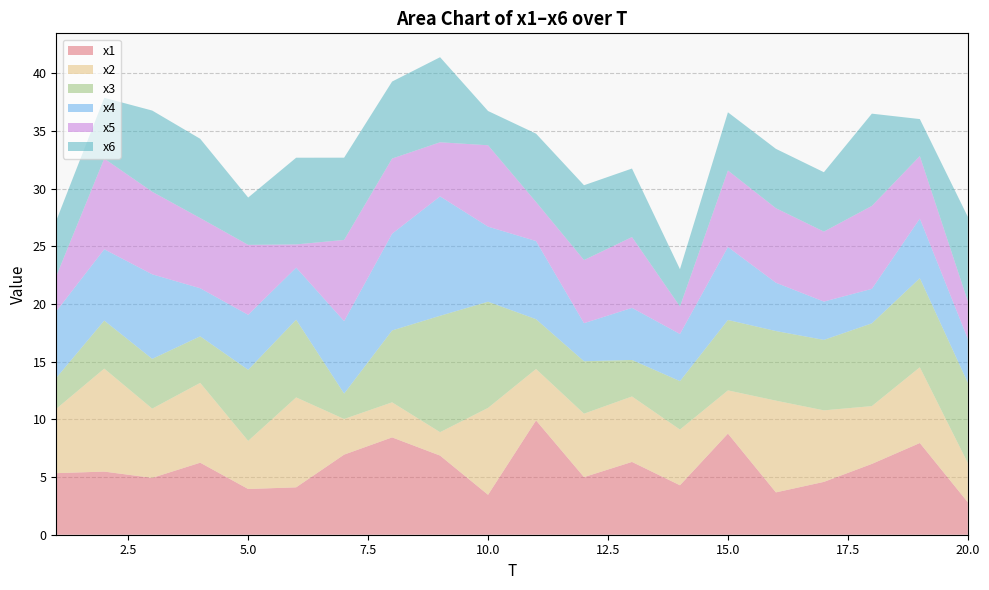

Reading right to left, what are all the values shown in this chart?

x1: 20=2.8	19=7.9	18=6.1	17=4.6	16=3.7	15=8.8	14=4.3	13=6.3	12=5.0	11=9.9	10=3.5	9=6.9	8=8.4	7=6.9	6=4.1	5=4.0	4=6.2	3=4.9	2=5.5	1=5.3
x2: 20=3.4	19=6.6	18=5.0	17=6.2	16=7.9	15=3.7	14=4.8	13=5.7	12=5.5	11=4.5	10=7.5	9=2.0	8=3.0	7=3.1	6=7.8	5=4.2	4=6.9	3=6.0	2=8.9	1=5.6
x3: 20=7.0	19=7.7	18=7.2	17=6.1	16=6.0	15=6.1	14=4.2	13=3.2	12=4.5	11=4.3	10=9.2	9=10.1	8=6.2	7=2.2	6=6.7	5=6.2	4=4.0	3=4.3	2=4.2	1=2.7
x4: 20=3.8	19=5.2	18=3.0	17=3.3	16=4.2	15=6.3	14=4.1	13=4.5	12=3.3	11=6.8	10=6.5	9=10.3	8=8.4	7=6.3	6=4.5	5=4.8	4=4.2	3=7.3	2=6.2	1=5.8
x5: 20=3.3	19=5.4	18=7.2	17=6.1	16=6.5	15=6.6	14=2.4	13=6.1	12=5.5	11=3.4	10=7.1	9=4.7	8=6.5	7=7.0	6=2.0	5=6.1	4=6.1	3=7.2	2=7.9	1=3.1
x6: 20=7.3	19=3.2	18=8.0	17=5.1	16=5.1	15=5.0	14=3.2	13=5.9	12=6.5	11=5.9	10=3.0	9=7.4	8=6.7	7=7.1	6=7.5	5=4.1	4=6.9	3=7.0	2=5.3	1=4.8